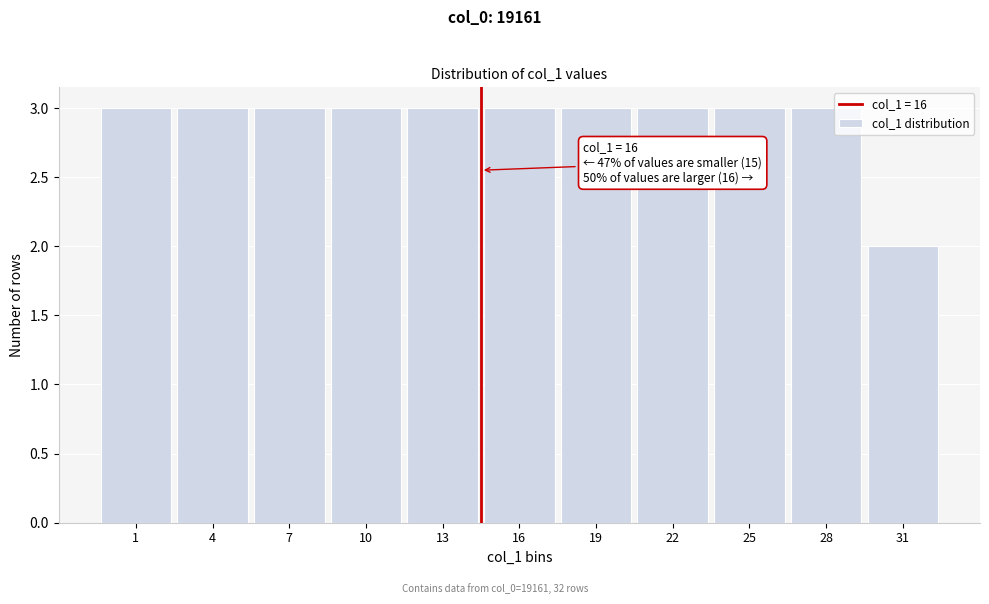

Reading right to left, transcribe all the data shown in this chart.

31=2	28=3	25=3	22=3	19=3	16=3	13=3	10=3	7=3	4=3	1=3